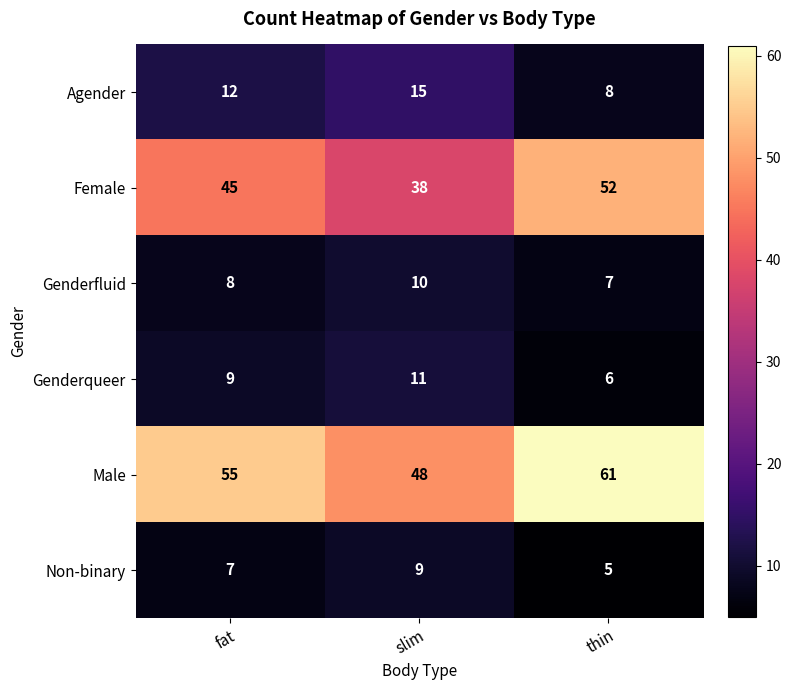

Which series has the largest total across all categories?

Male